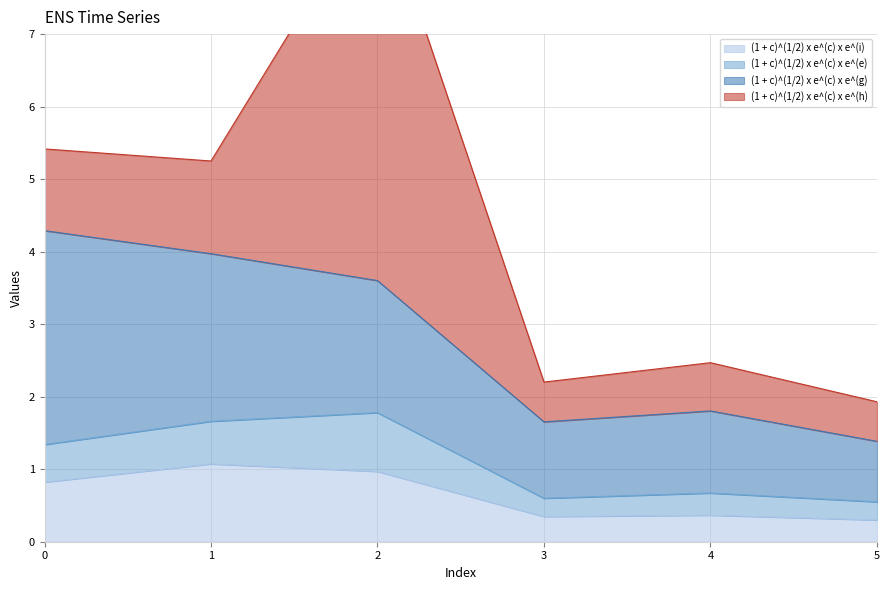

Count the number of categories in the chart.

6